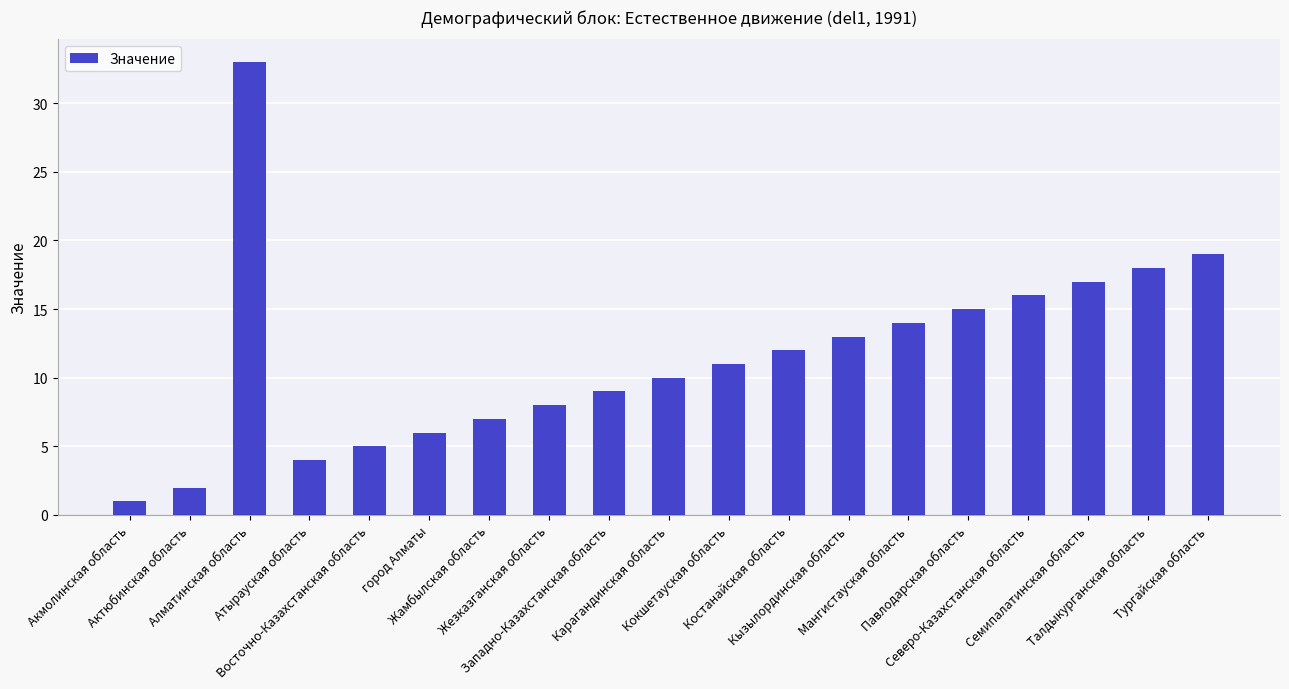

What is the approximate value at Карагандинская область, to the nearest 5?

10